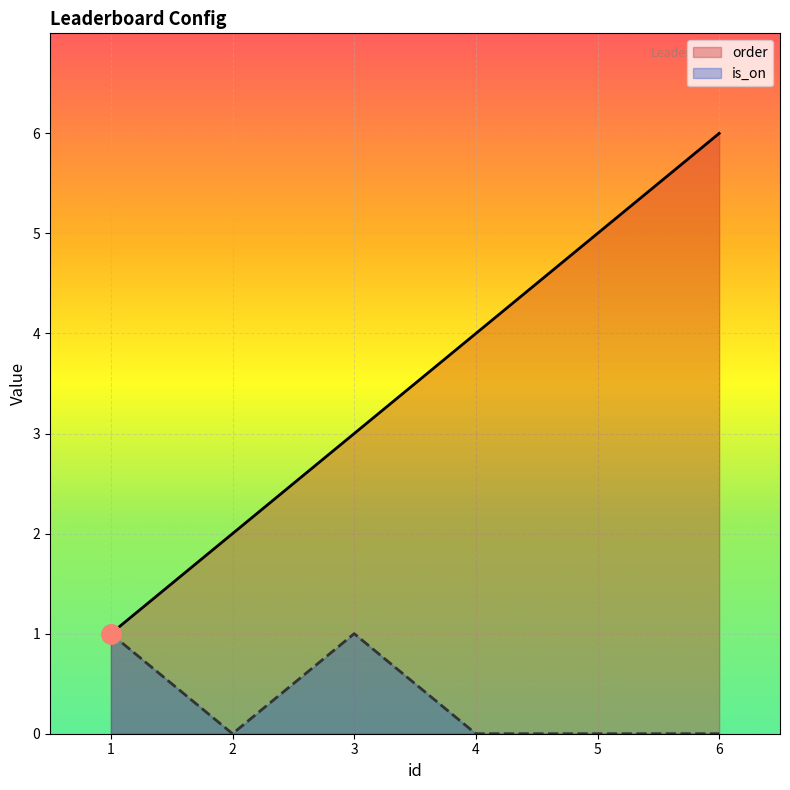

Count the number of data series in this chart.

2